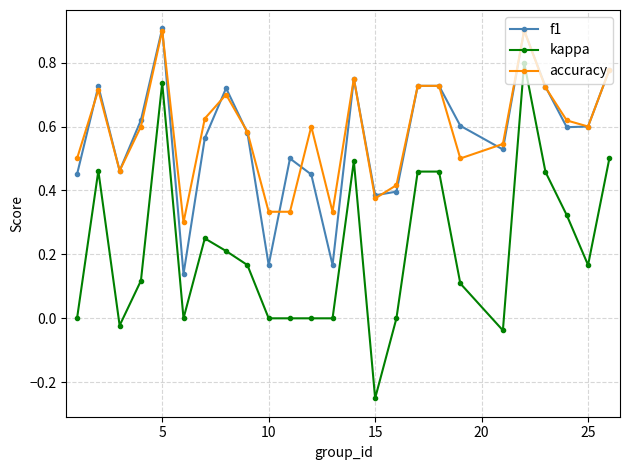

What is the sum of all accuracy values?

14.6